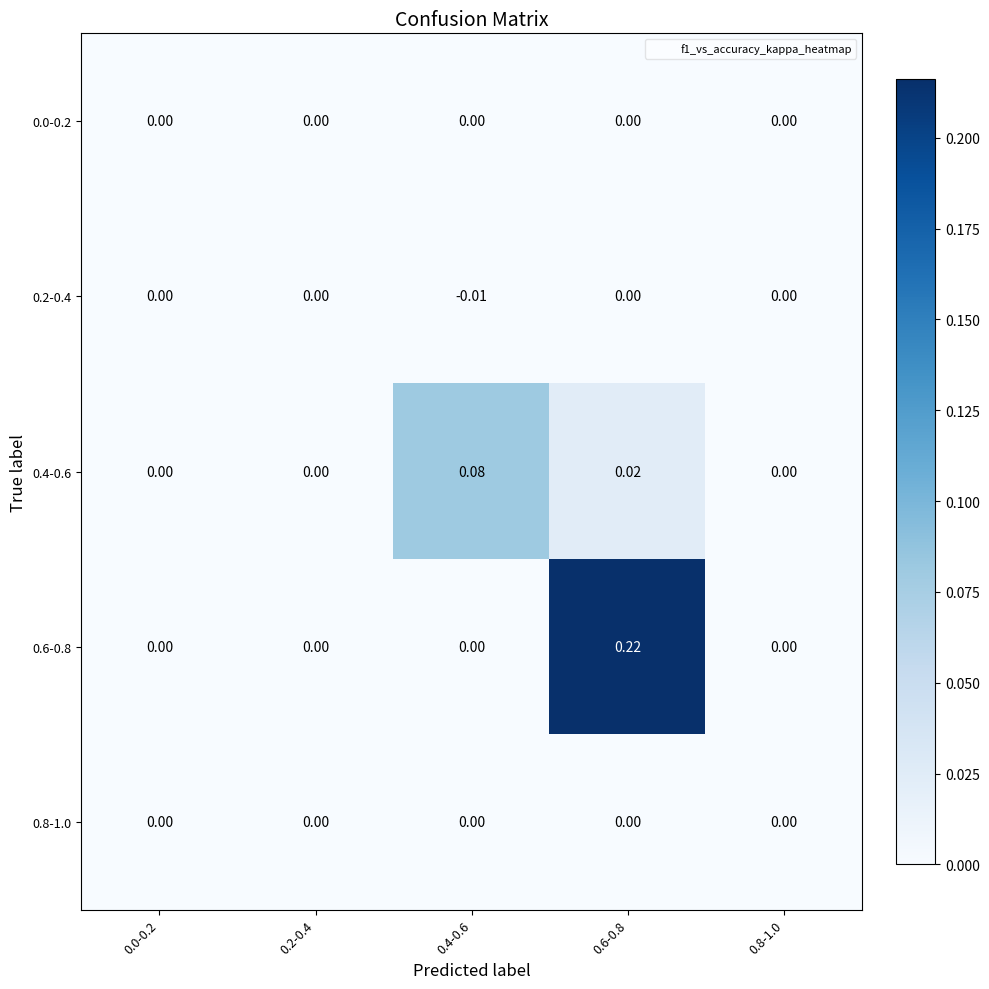

Is the value of 0.8-1.0 at 0.4-0.6 greater than the value of 0.4-0.6 at 0.4-0.6?

No